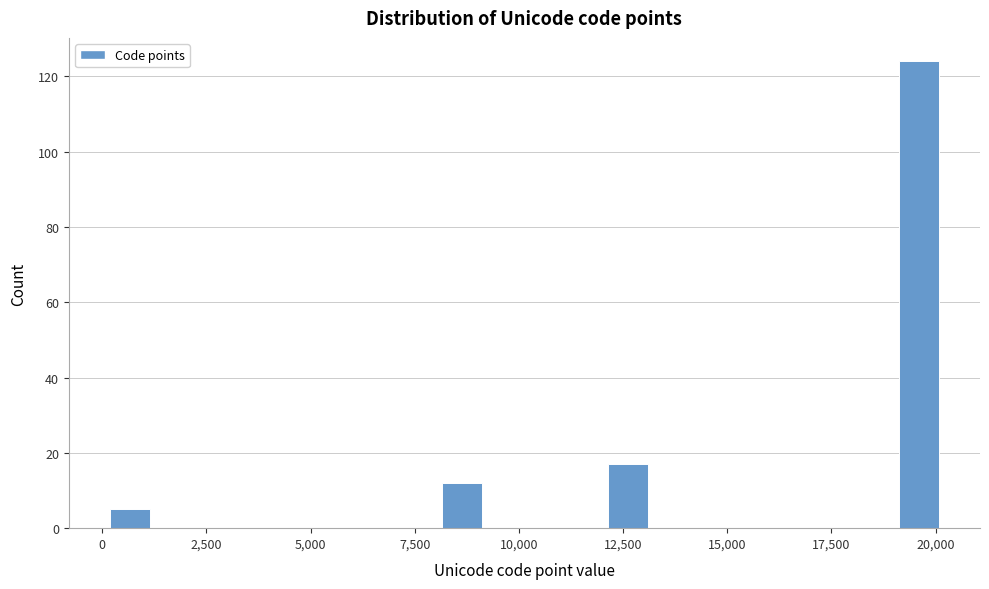

Around what value on the x-axis is the tallest bar? Give the approximate position of its centre, as read against the axis.

19500